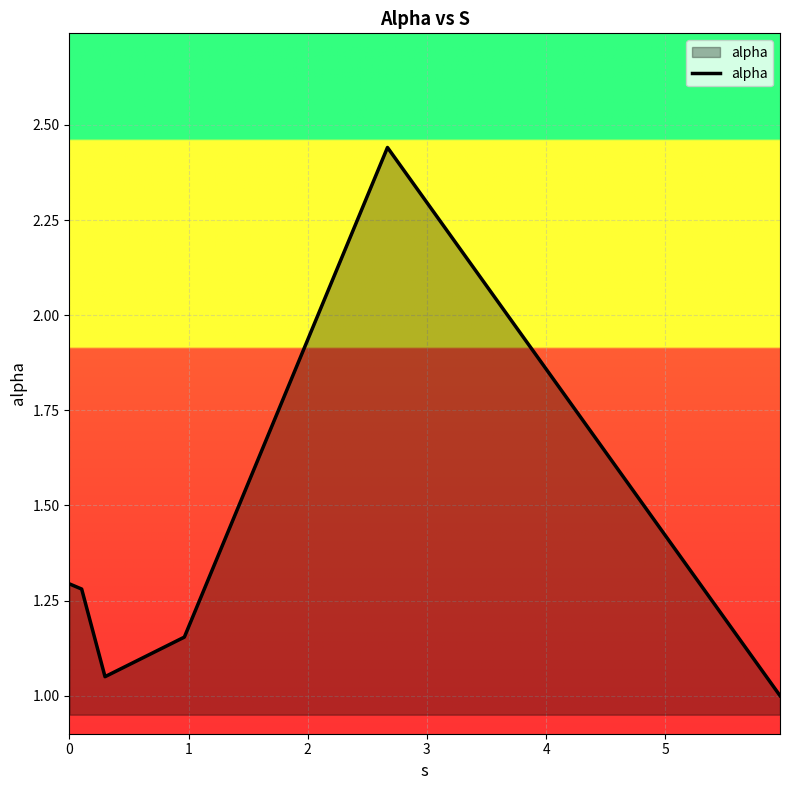

What is the difference between the second highest and minimum values?

0.3